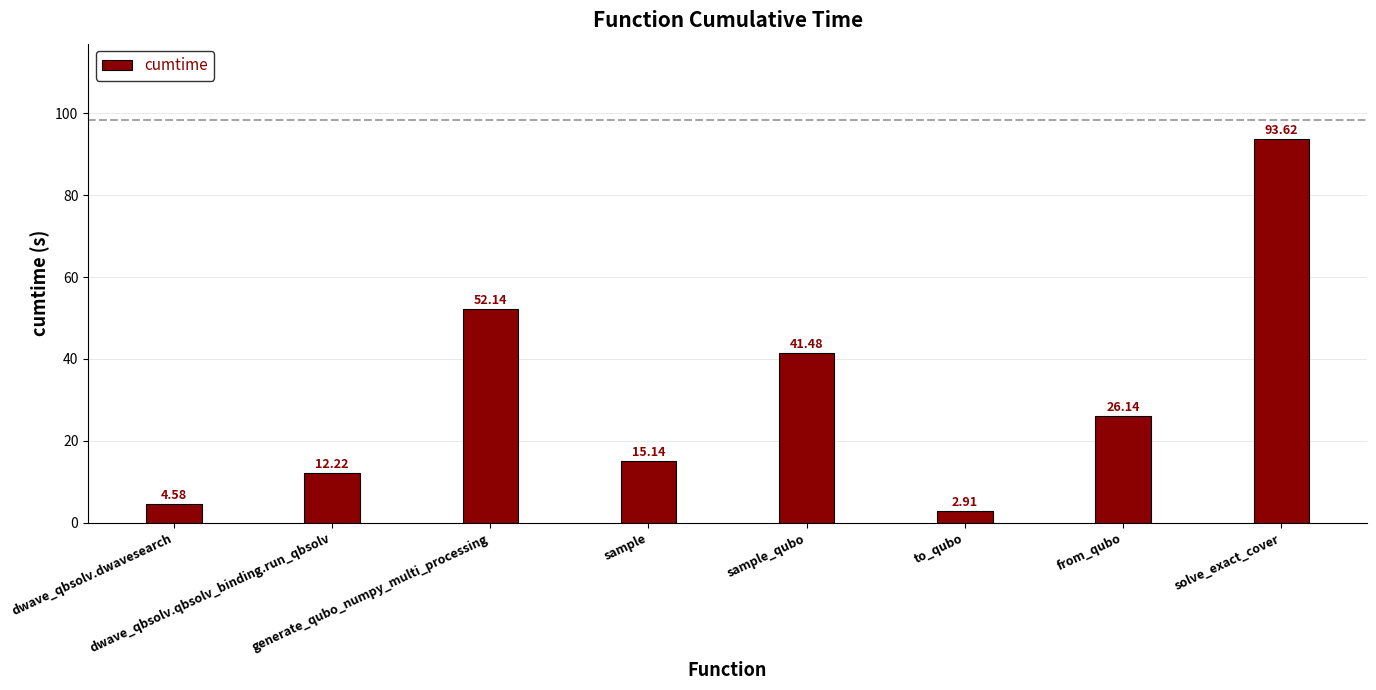

What is the value of the 3rd bar from the left?

52.1